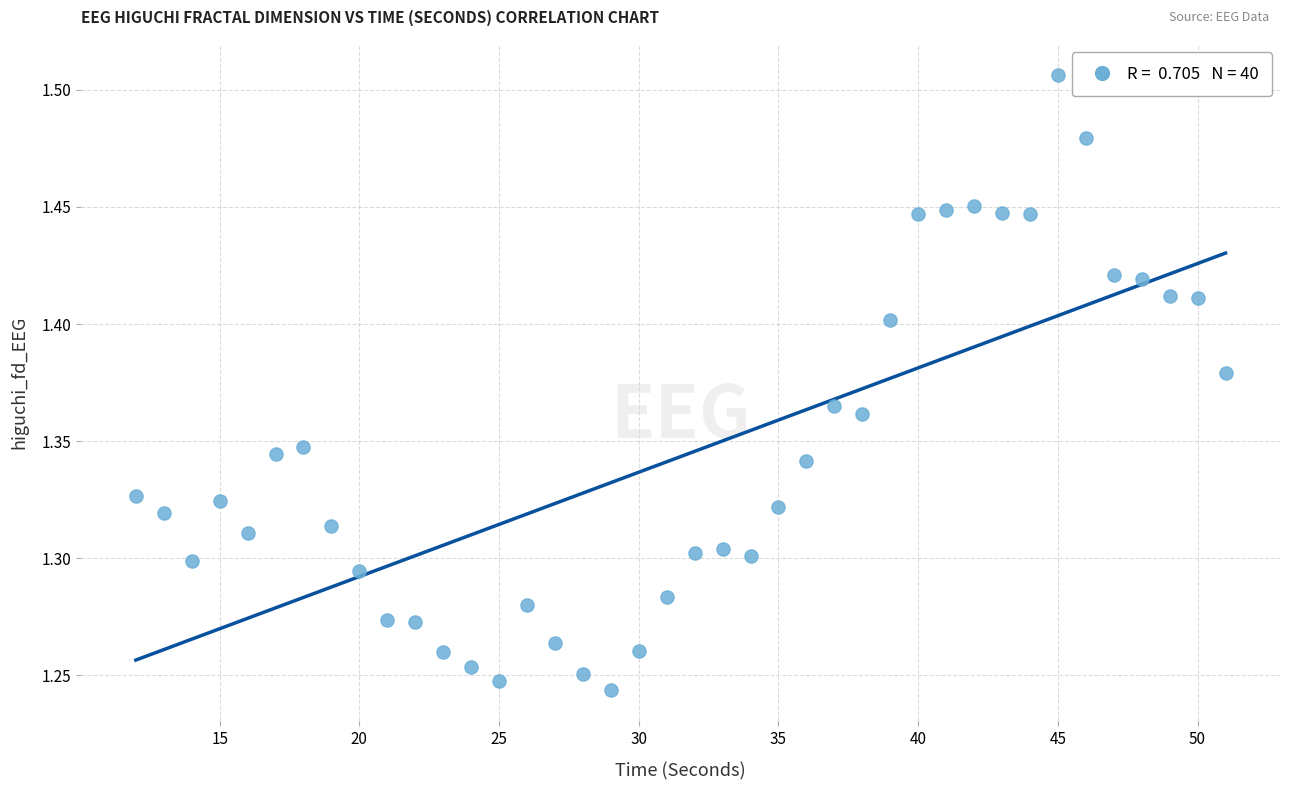

What is the range of X values (max minus min)?

39.0